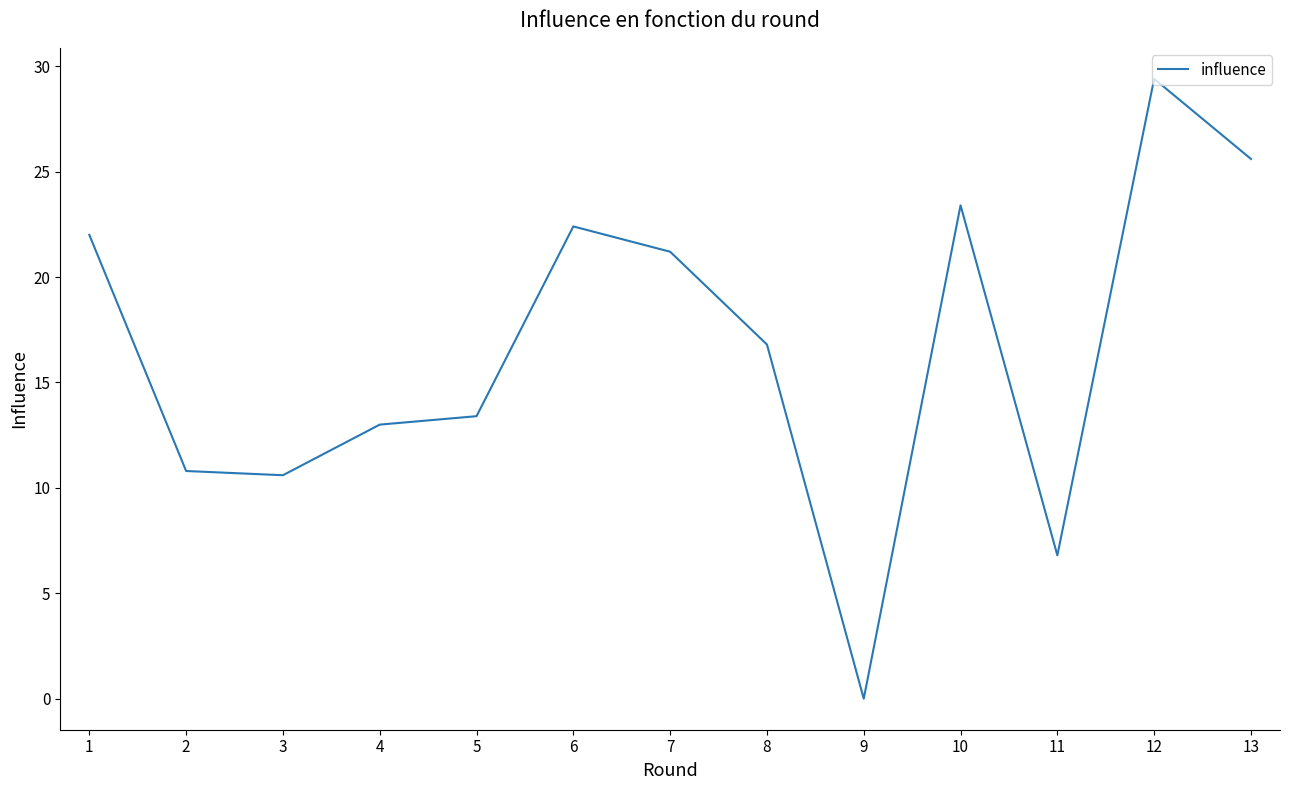

Which has a higher value, 9 or 5?

5